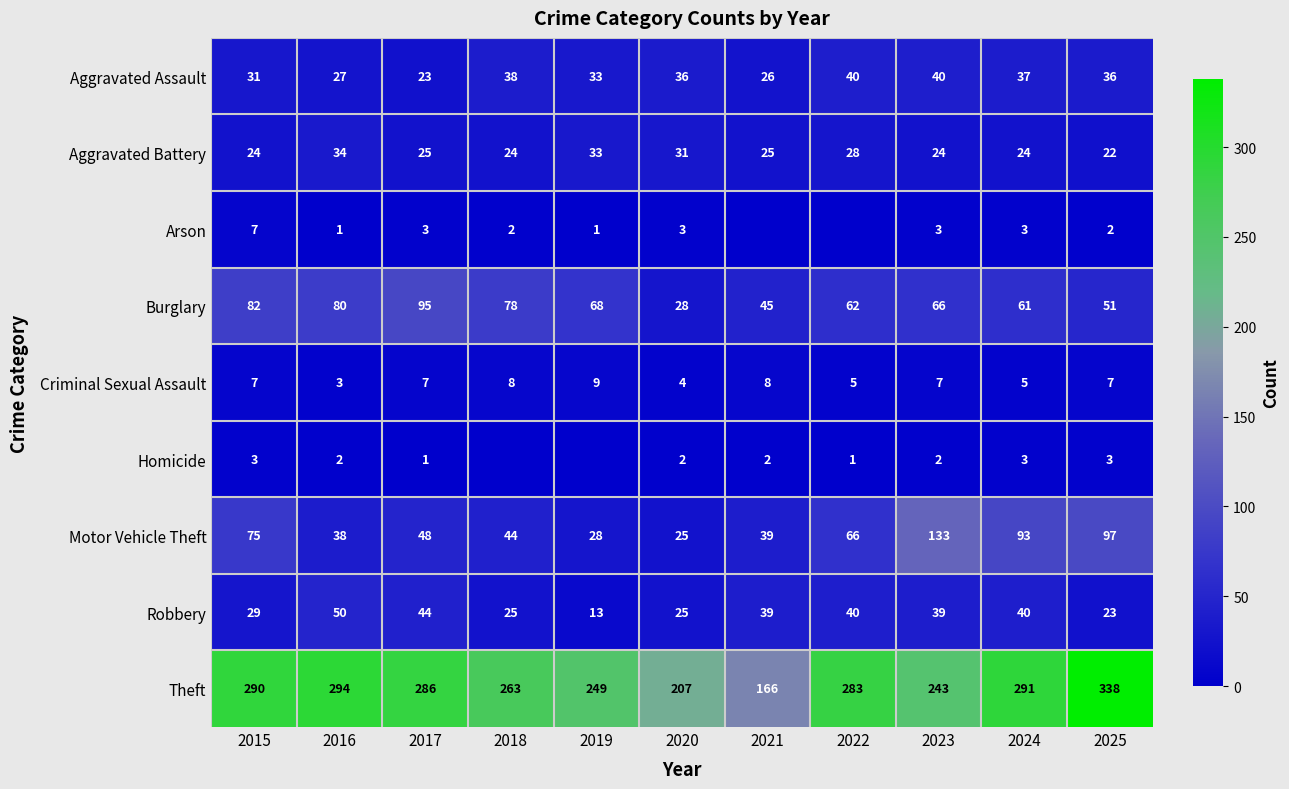

What is the approximate value of Aggravated Battery at 2021?

25